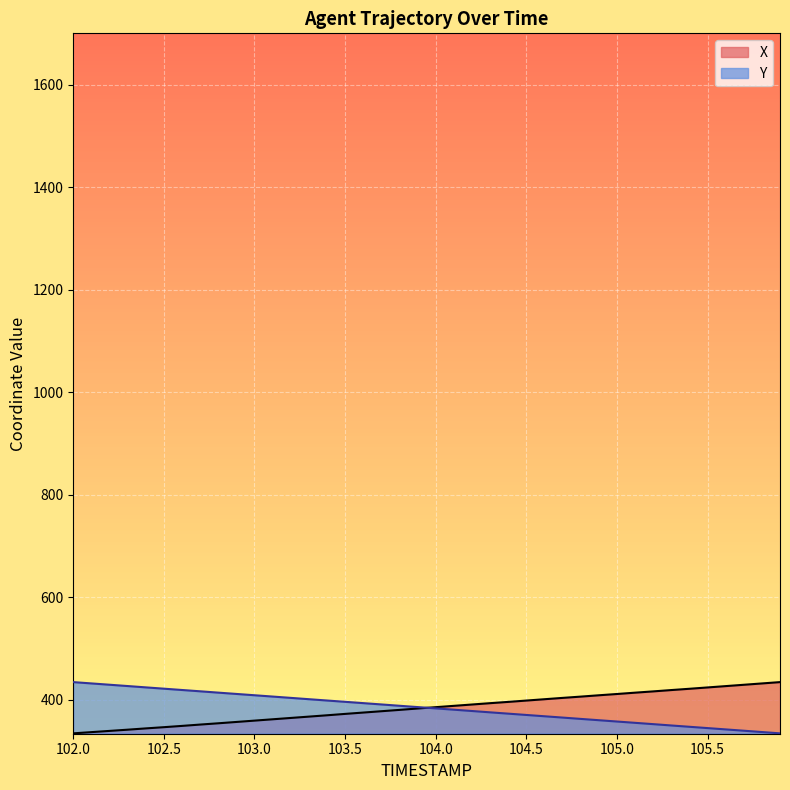

List the series in order of their overall mean, highest first.

Y, X